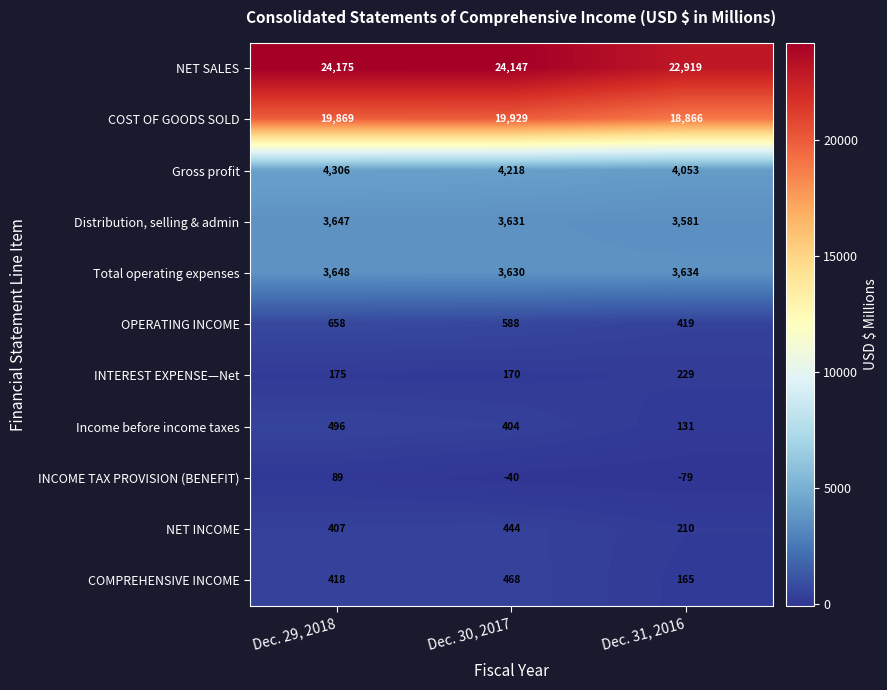

At which label does INCOME TAX PROVISION (BENEFIT) reach its minimum?

Dec. 31, 2016